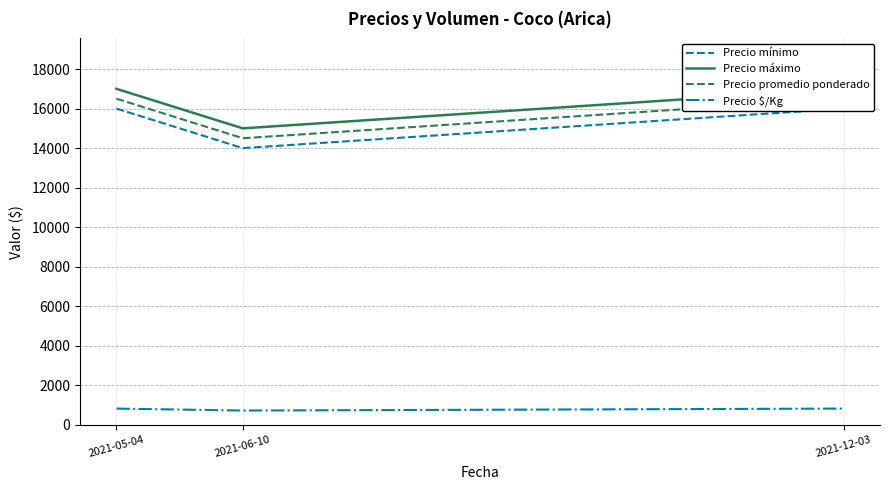

What is the value of the Precio promedio ponderado point at the 3rd from the left?

16500